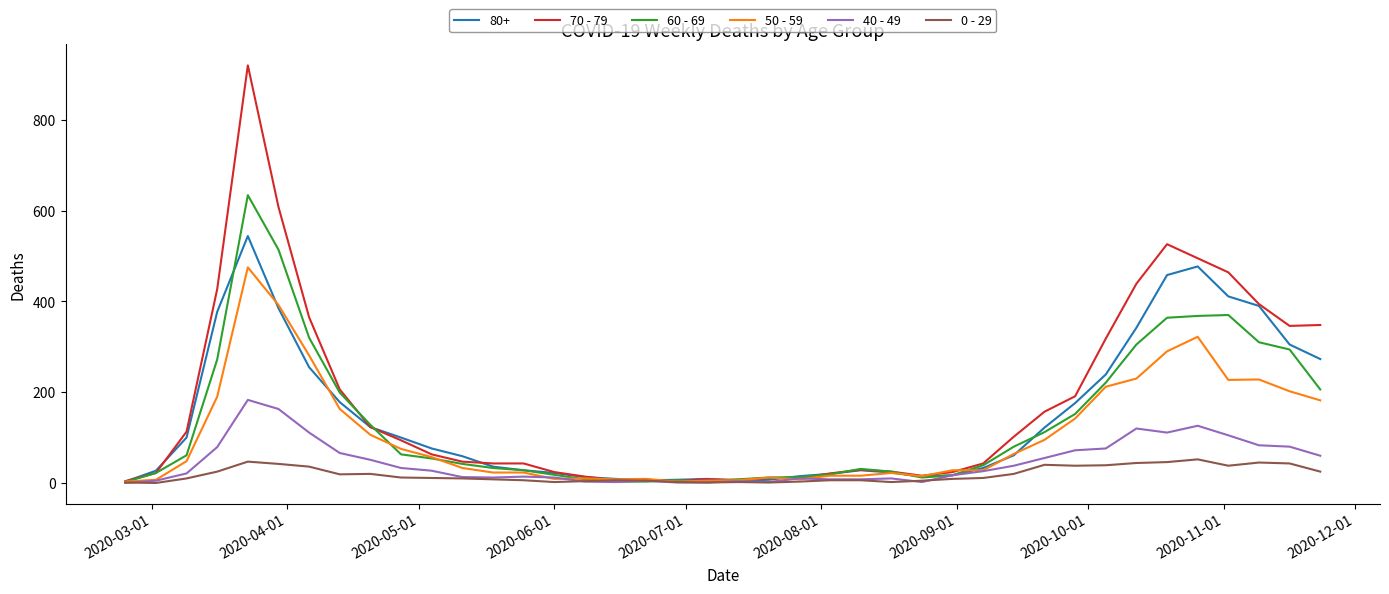

What is the sum of all 40 - 49 values?

1815